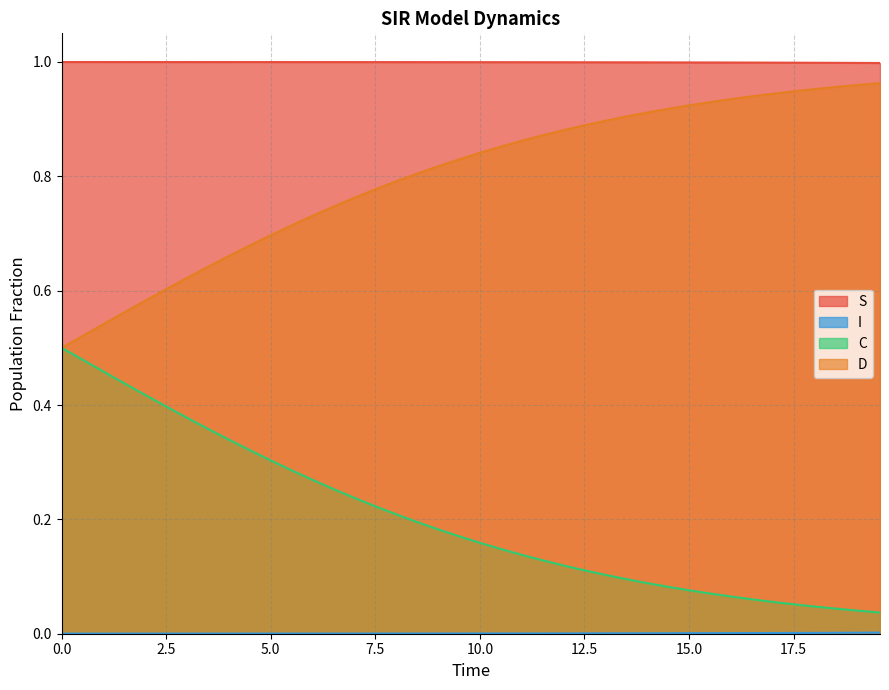

True or false: S and C intersect in this chart.

False